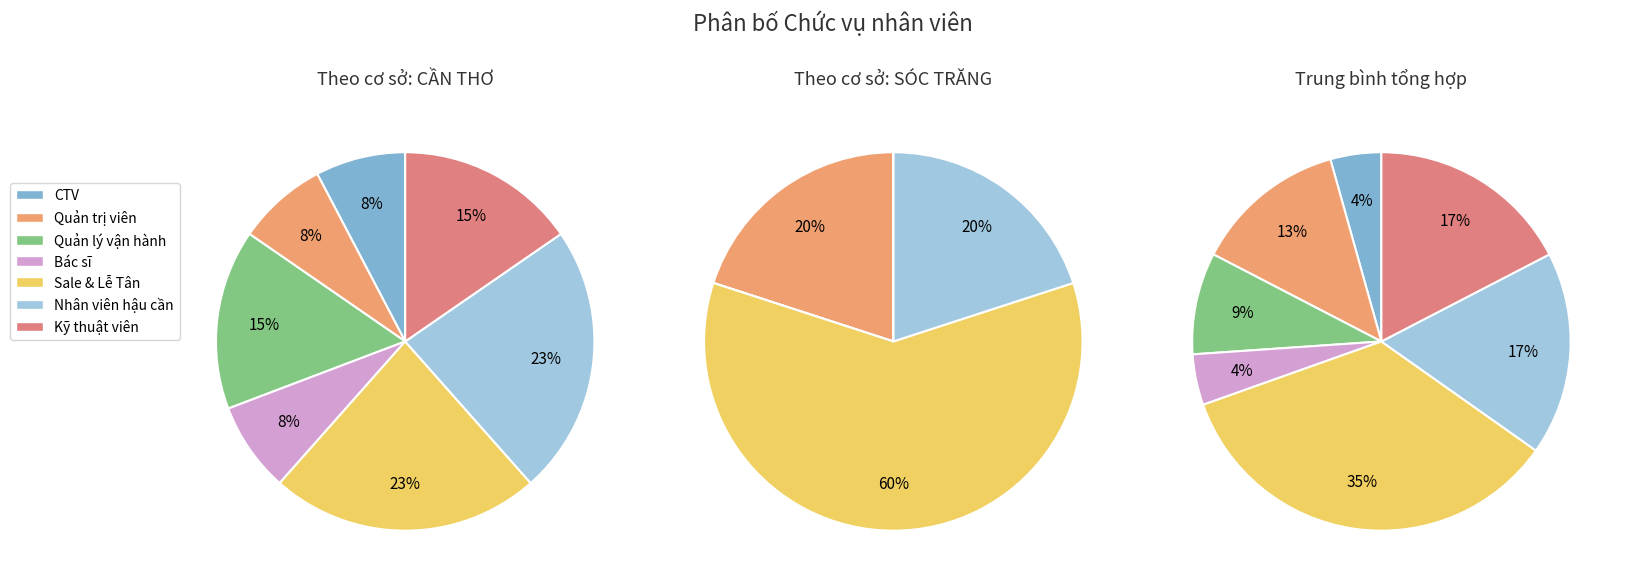

How many slices are in this pie chart?

7